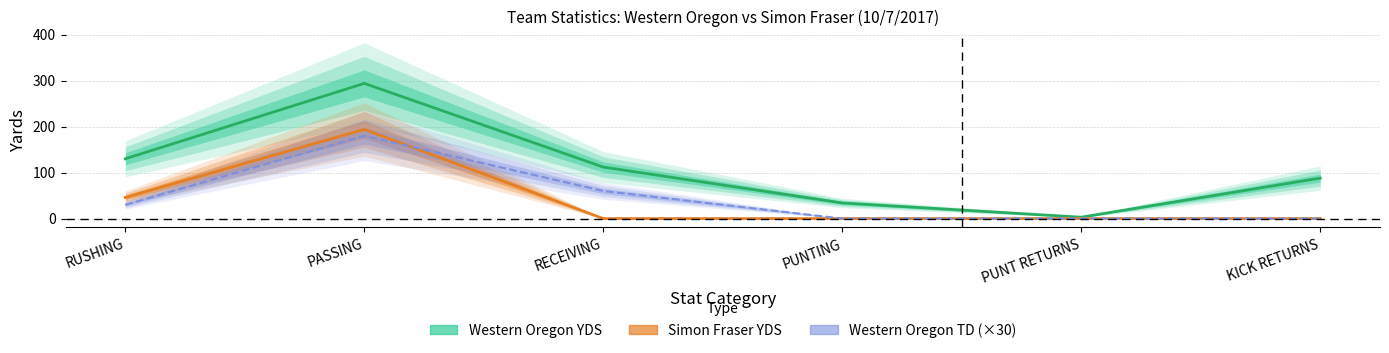

At which label does Western Oregon YDS first exceed 112?

RUSHING